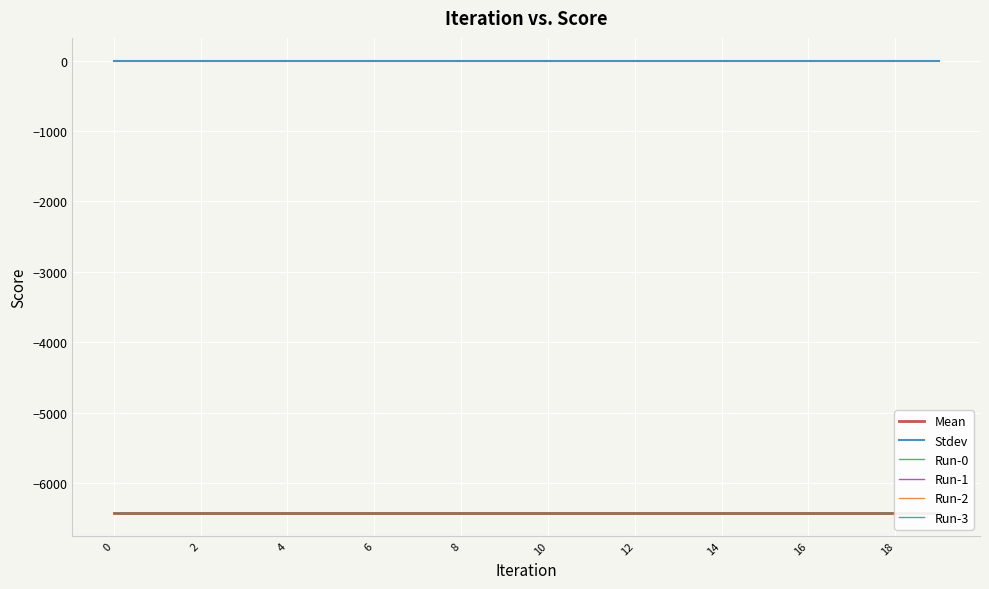

True or false: Stdev and Run-3 intersect in this chart.

False